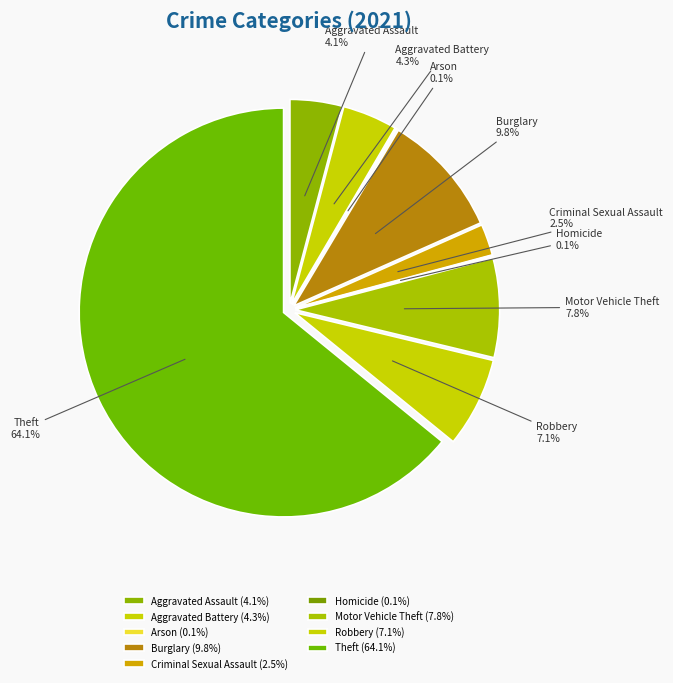

Is the sum of Motor Vehicle Theft and Burglary greater than half?

No